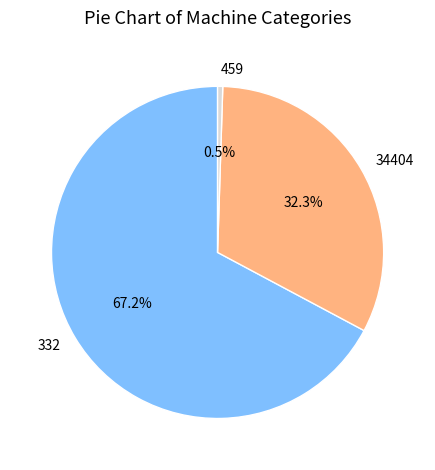

Is there a majority slice in this chart?

Yes